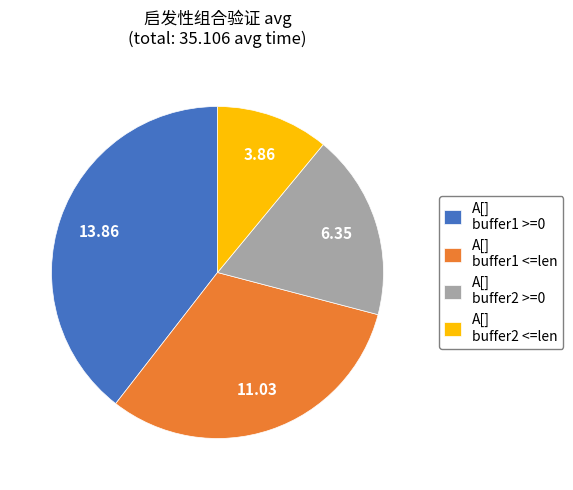

Which slice is the largest?

A[] buffer1 >=0